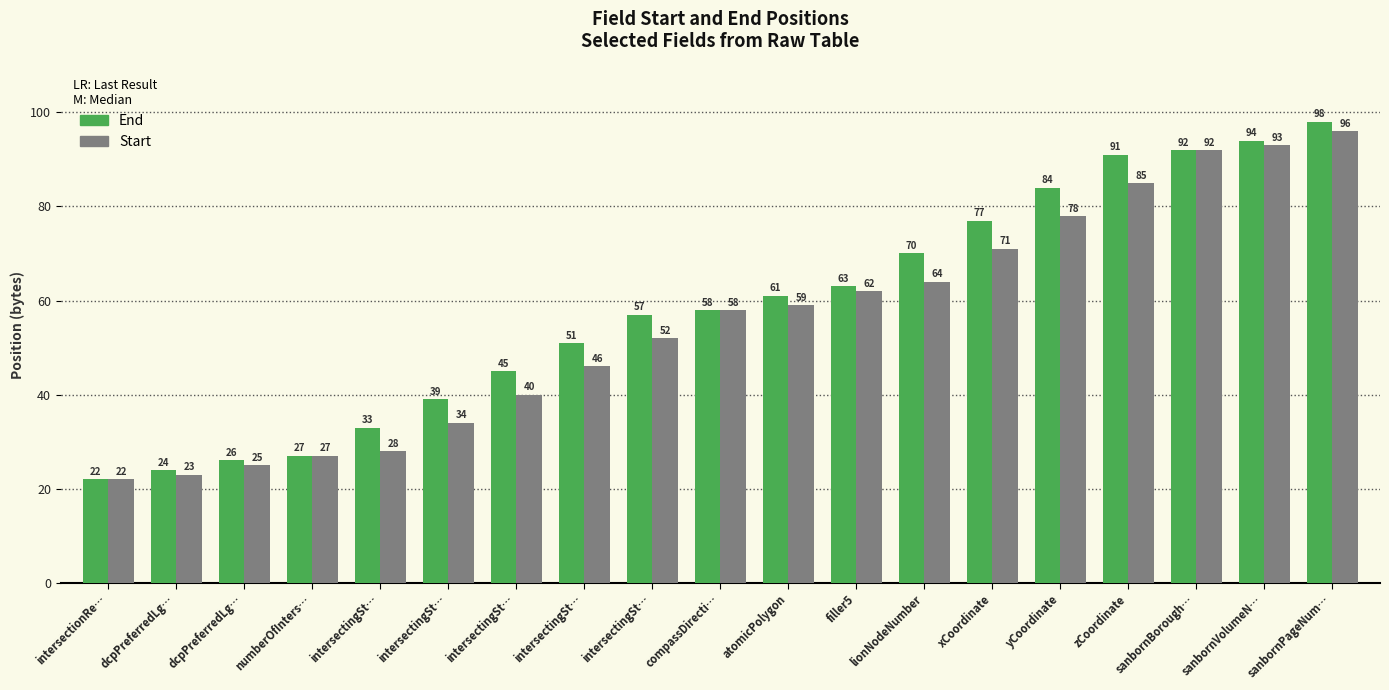

What are all the series names shown in the legend?

End, Start